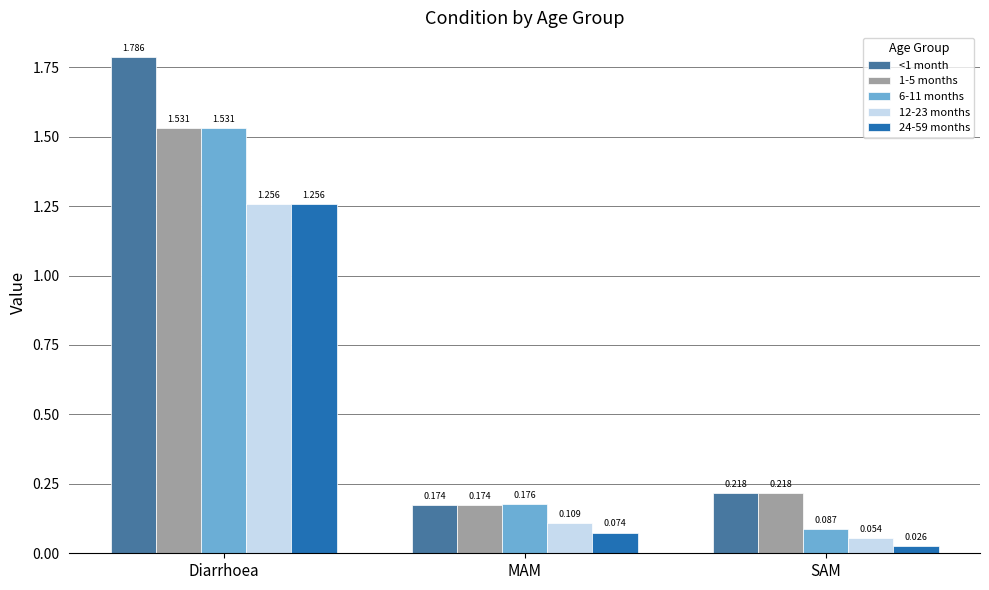

List the labels in order of <1 month value, largest first.

Diarrhoea, SAM, MAM